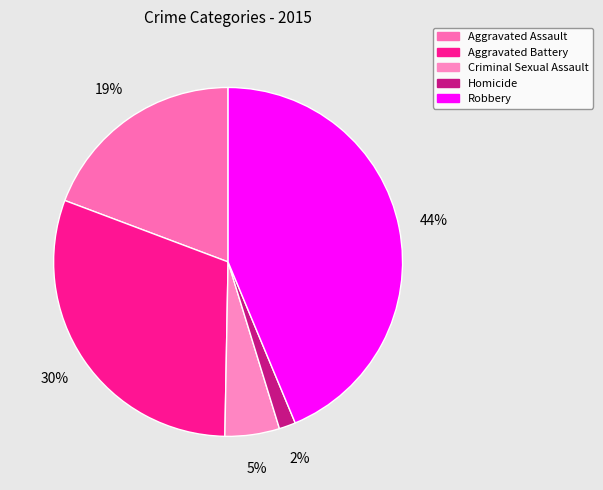

What percentage is the Criminal Sexual Assault slice, to the nearest percent?

5%